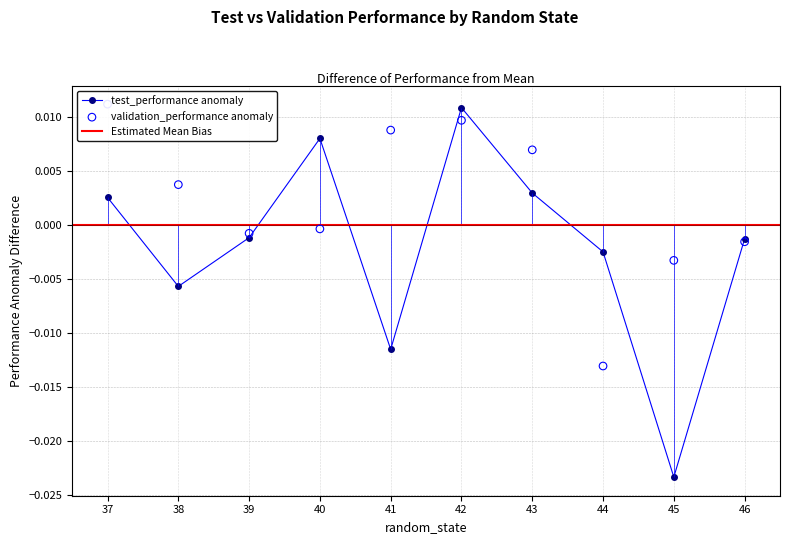

Which series has the widest spread of Y values?

test_performance